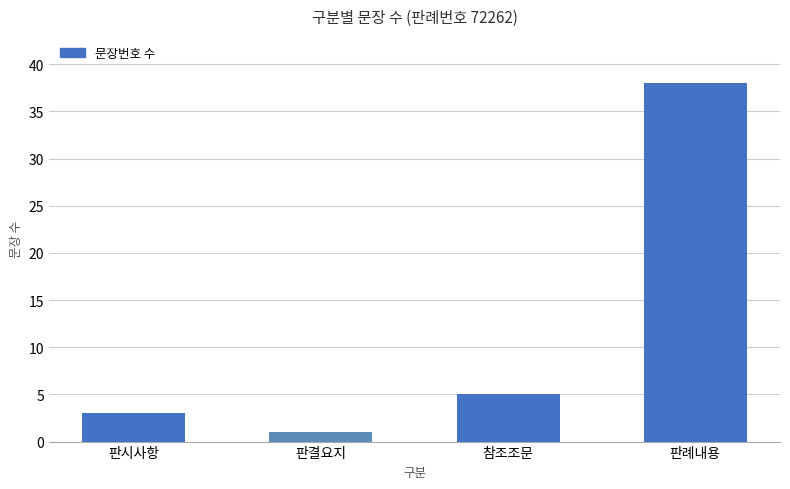

What is the change in value from 판시사항 to 판결요지?

-2